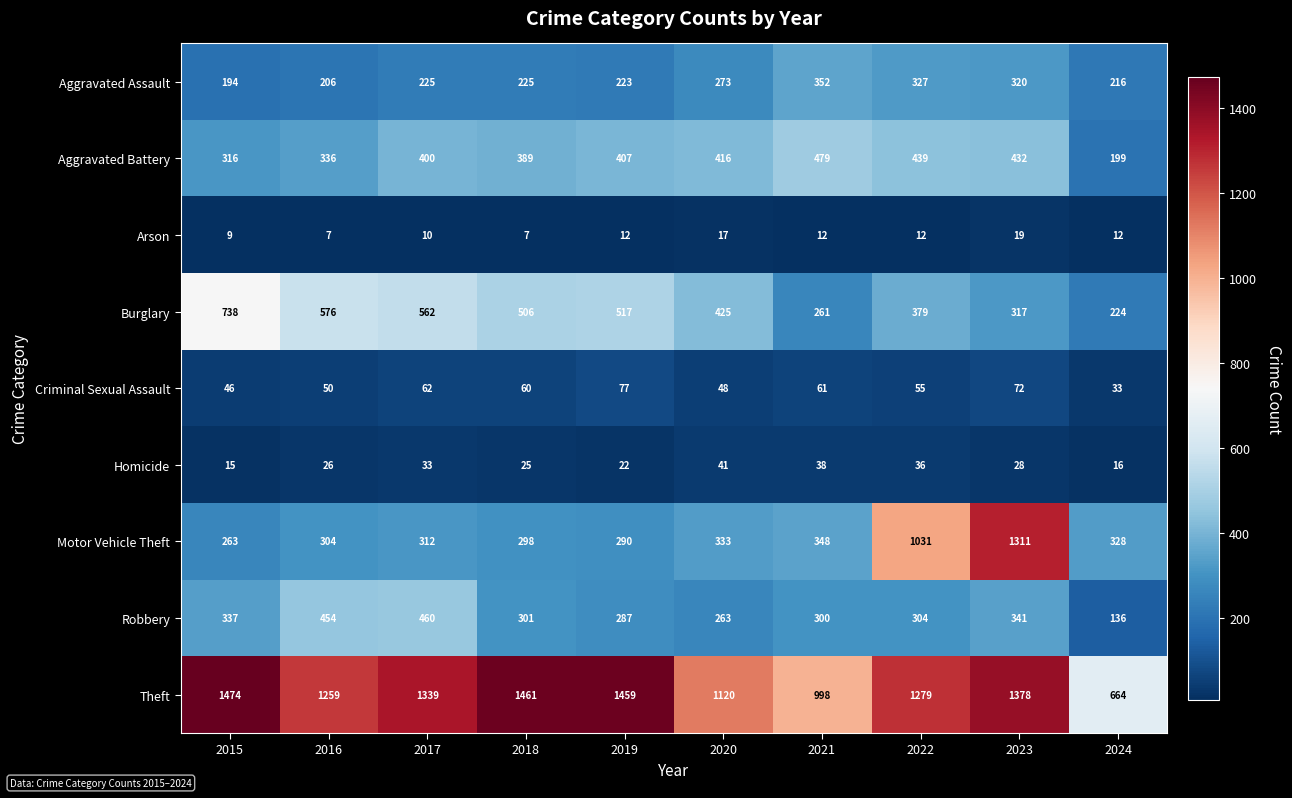

What is the minimum value shown in the chart?

7